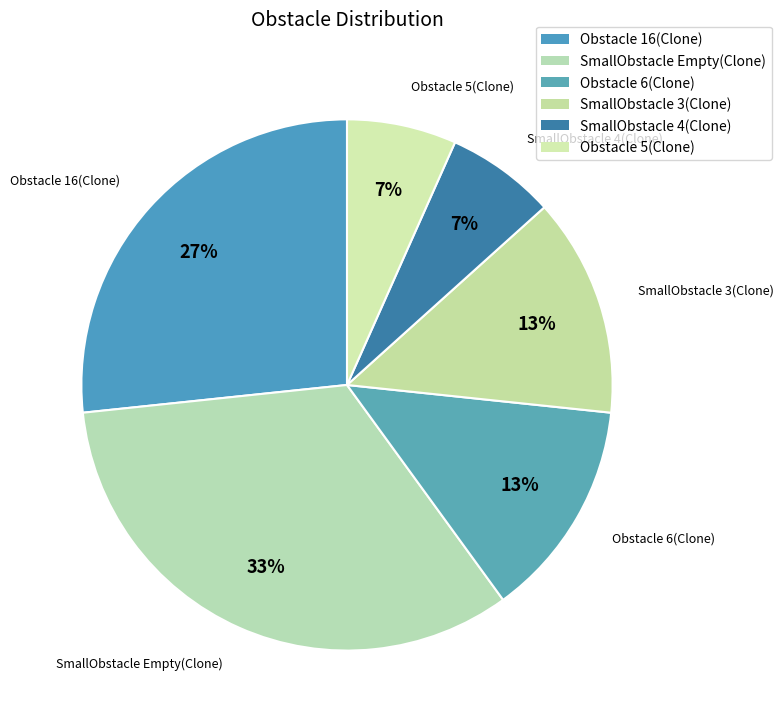

Count the number of slices in the pie.

6